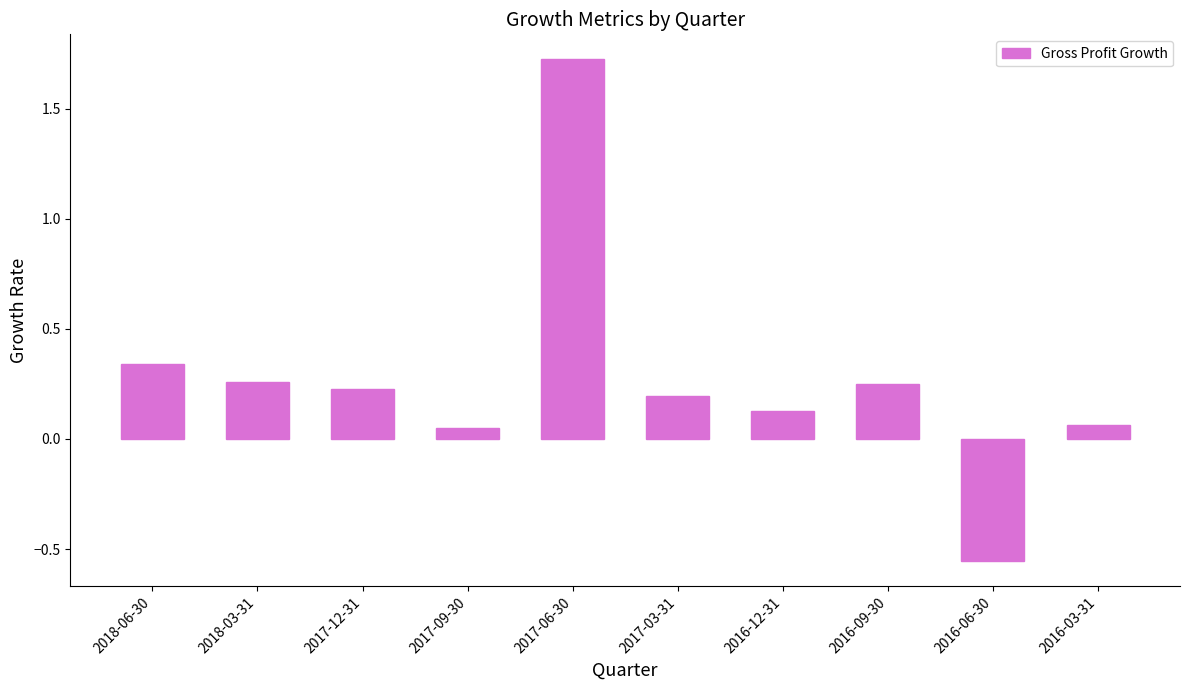

The chart shows a value of 0.2 at 2017-12-31. True or false?

True